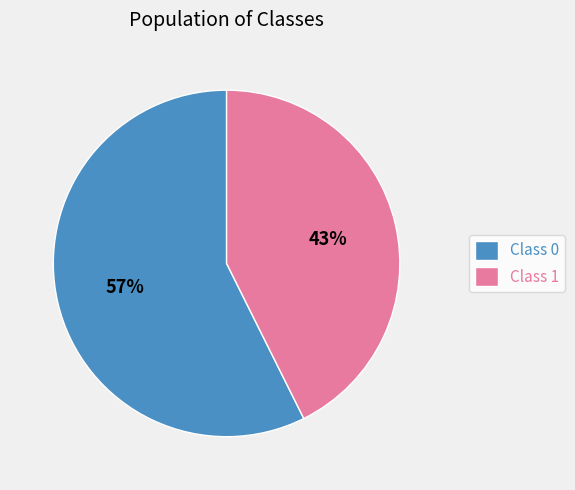

To the nearest percent, what is the average slice percentage?

50%